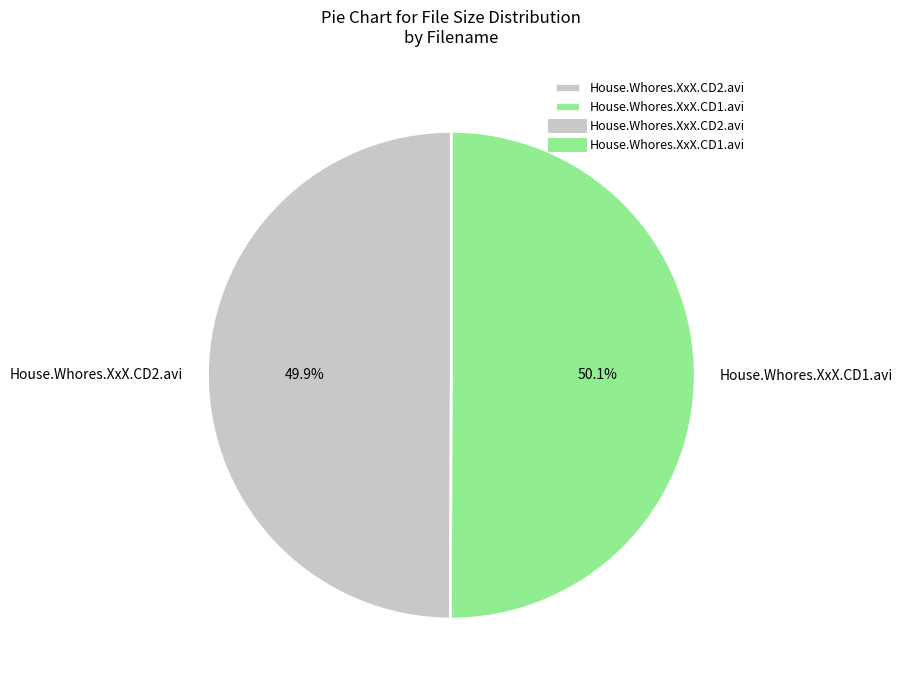

What is the ratio of the value at House.Whores.XxX.CD1.avi to the value at House.Whores.XxX.CD2.avi?

1.0